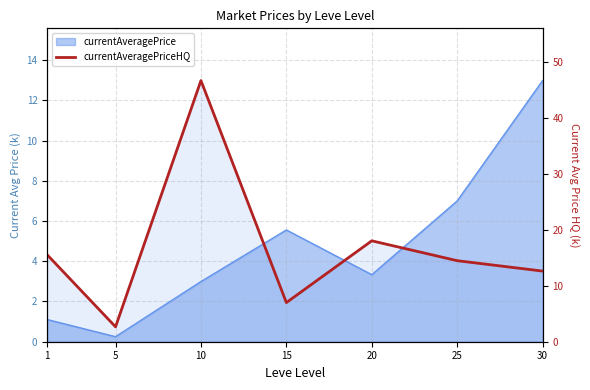

The chart shows a value of 18.1 at 20. True or false?

True